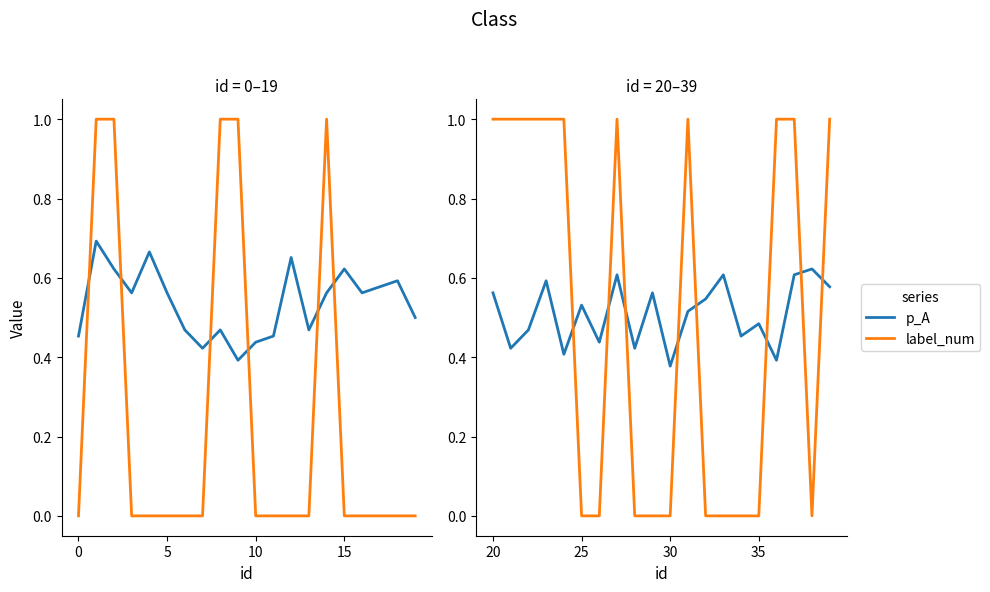

What is the maximum value shown in the chart?

1.0